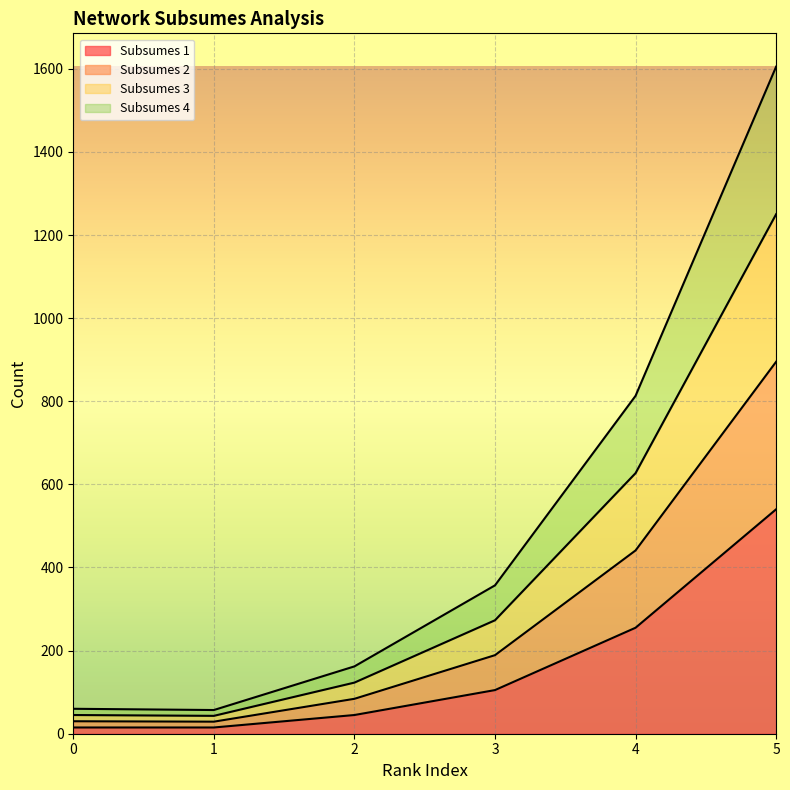

Does the chart display data point markers on the line(s)?

No